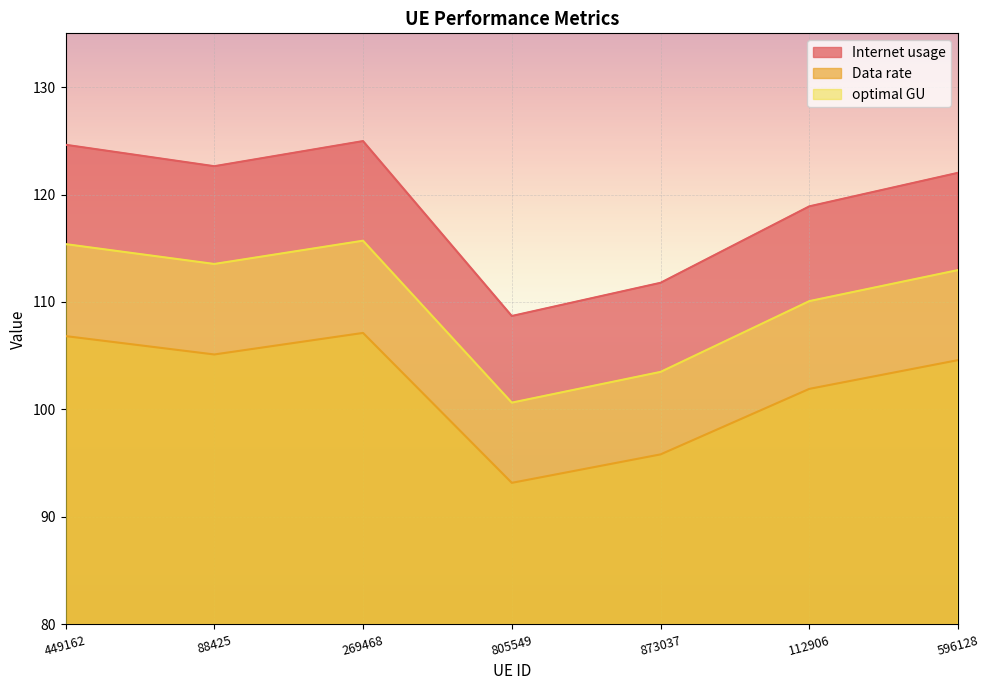

In Data rate, how many points are higher than both neighbors (excluding endpoints)?

1